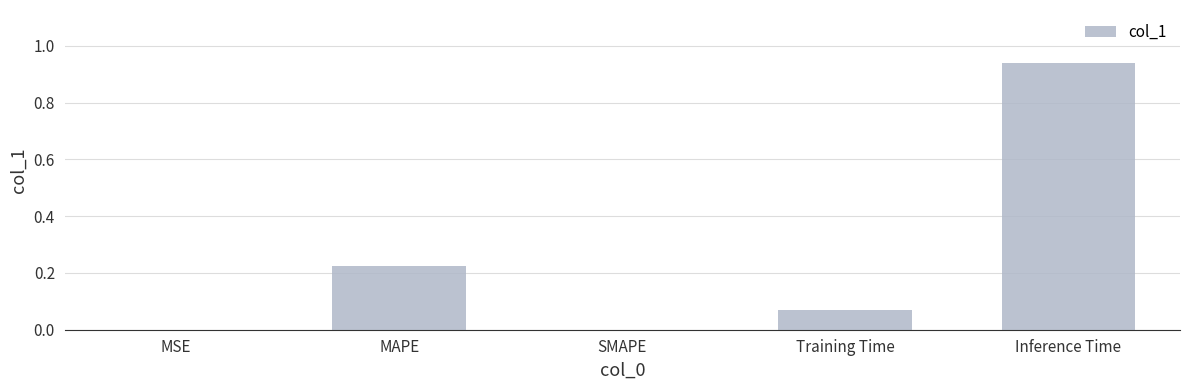

What is the change in value from MSE to MAPE?

+0.2